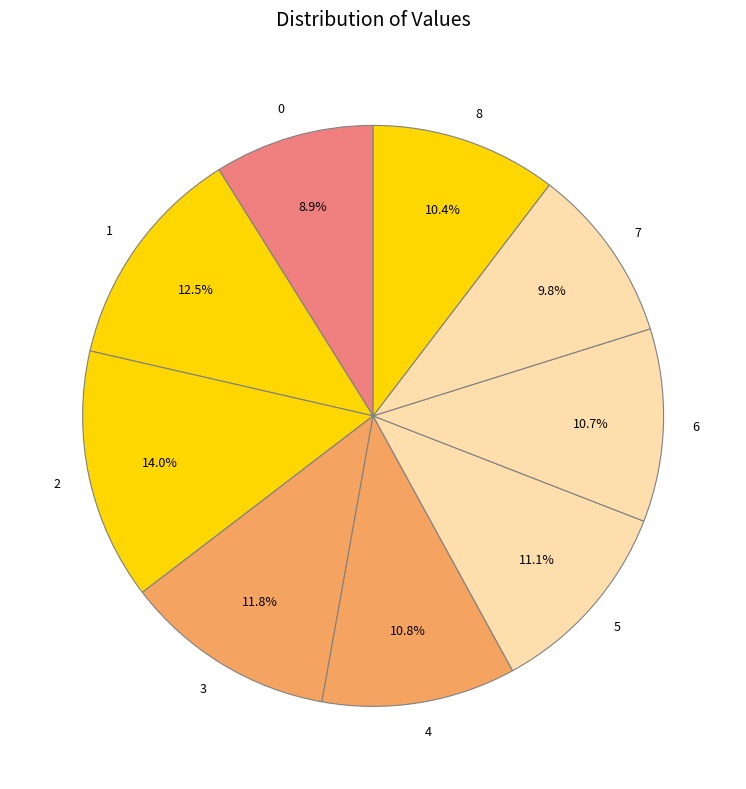

To the nearest percent, what is the difference between the largest and smallest slice percentages?

5%